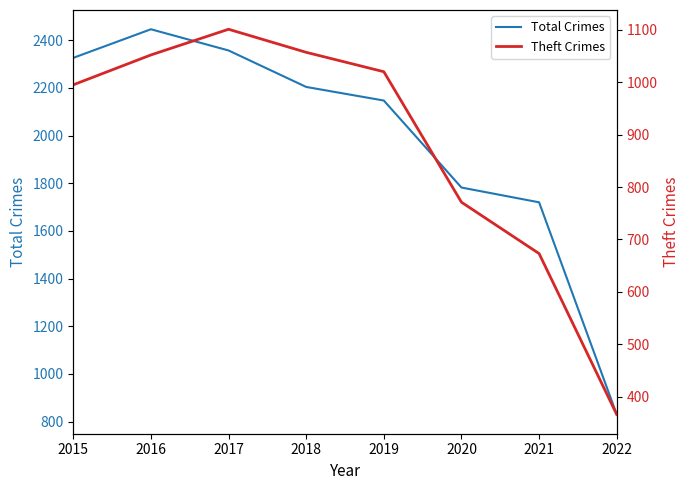

What is the difference between the maximum and minimum values in the Theft Crimes series?

735